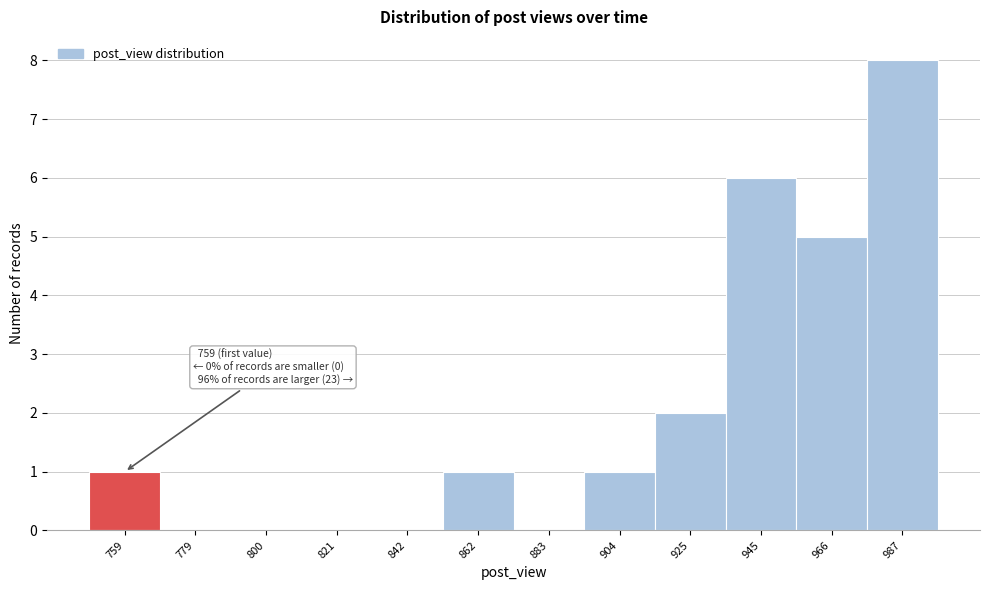

Reading left to right, what are all the values shown in this chart?

759=1	779=0	800=0	821=0	842=0	862=1	883=0	904=1	925=2	945=6	966=5	987=8